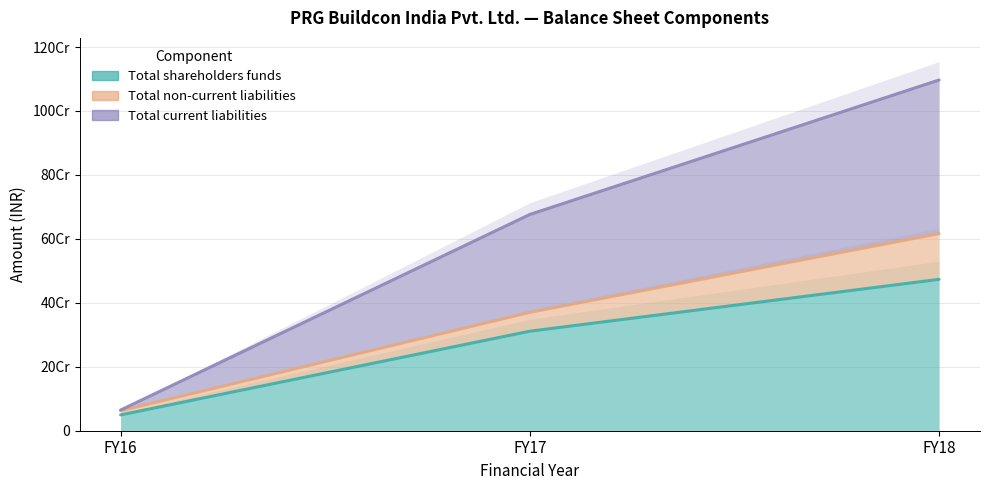

Count the Total shareholders funds values in the range 49465574 to 473457485.

3